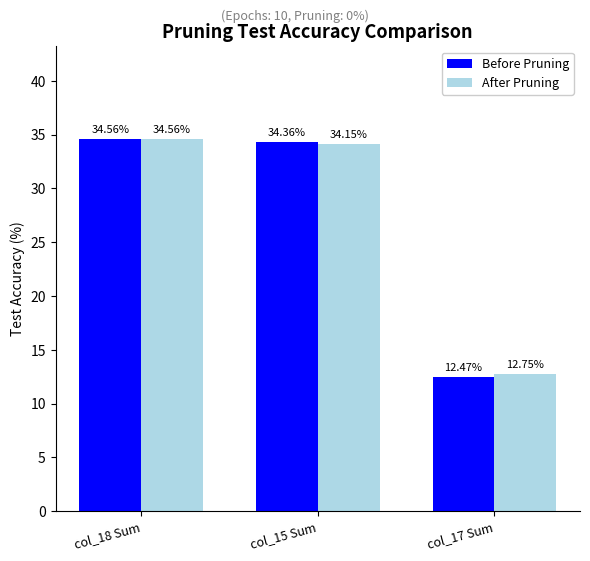

Which series has the largest total across all categories?

After Pruning